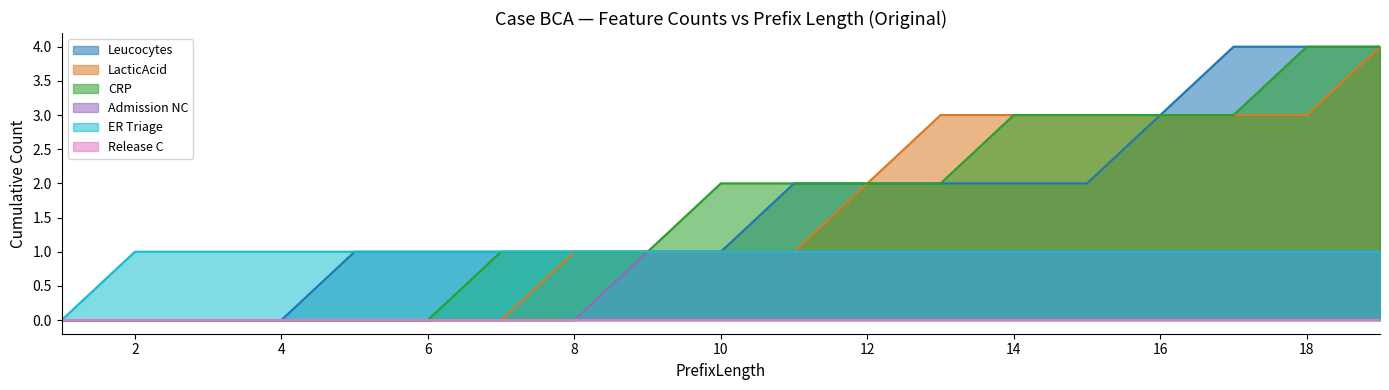

Count the number of data series in this chart.

6